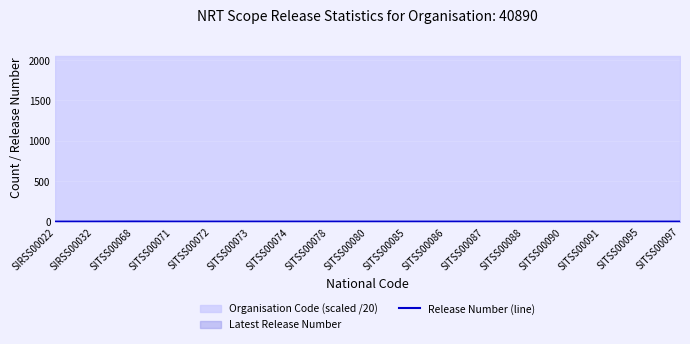

Rank the categories by value from highest to lowest.

SITSS00068, SIRSS00022, SIRSS00032, SITSS00071, SITSS00072, SITSS00073, SITSS00074, SITSS00078, SITSS00080, SITSS00085, SITSS00086, SITSS00087, SITSS00088, SITSS00090, SITSS00091, SITSS00095, SITSS00097